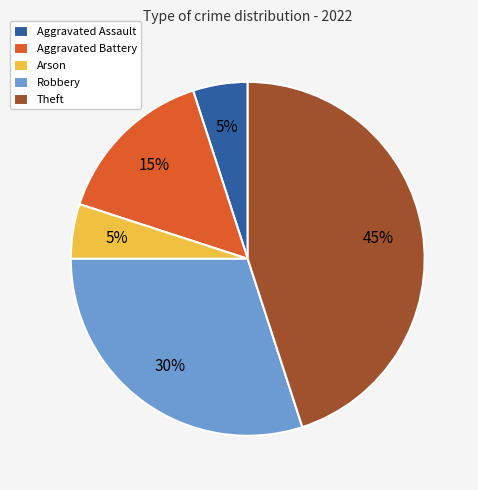

Which has a higher value, Aggravated Battery or Robbery?

Robbery